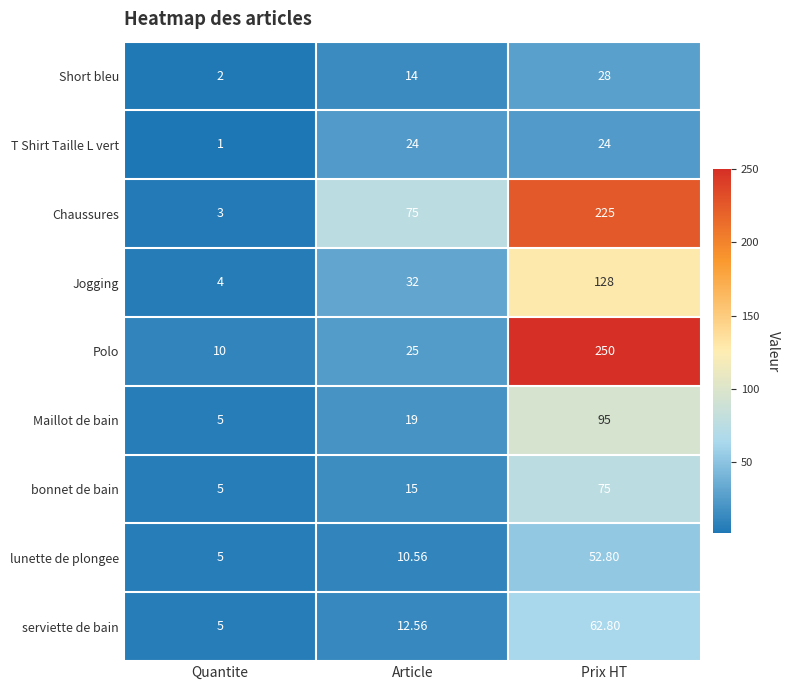

At which category is the sum across all series the highest?

Prix HT